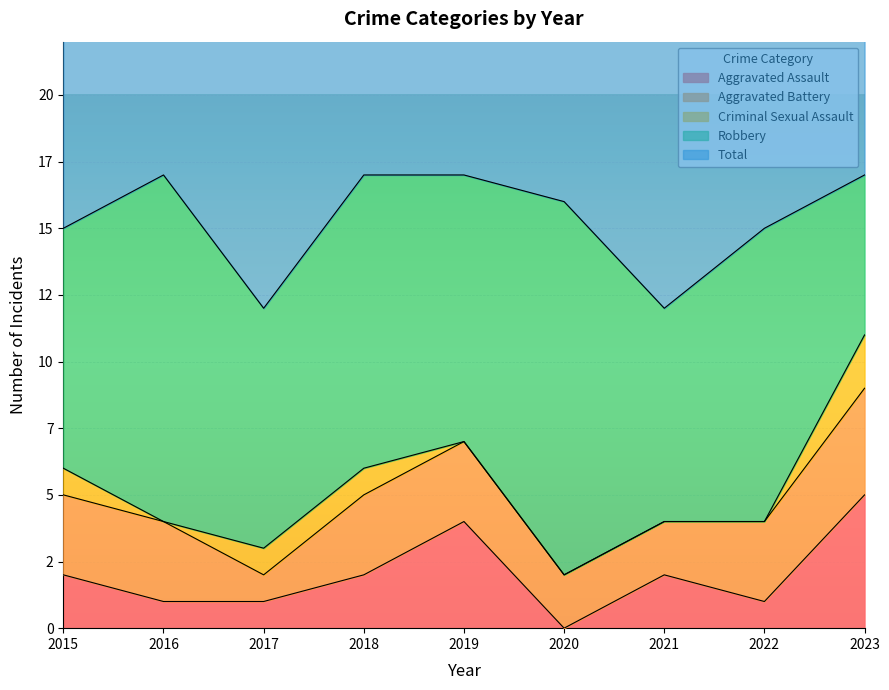

Where is the first local minimum for Aggravated Battery?

2017